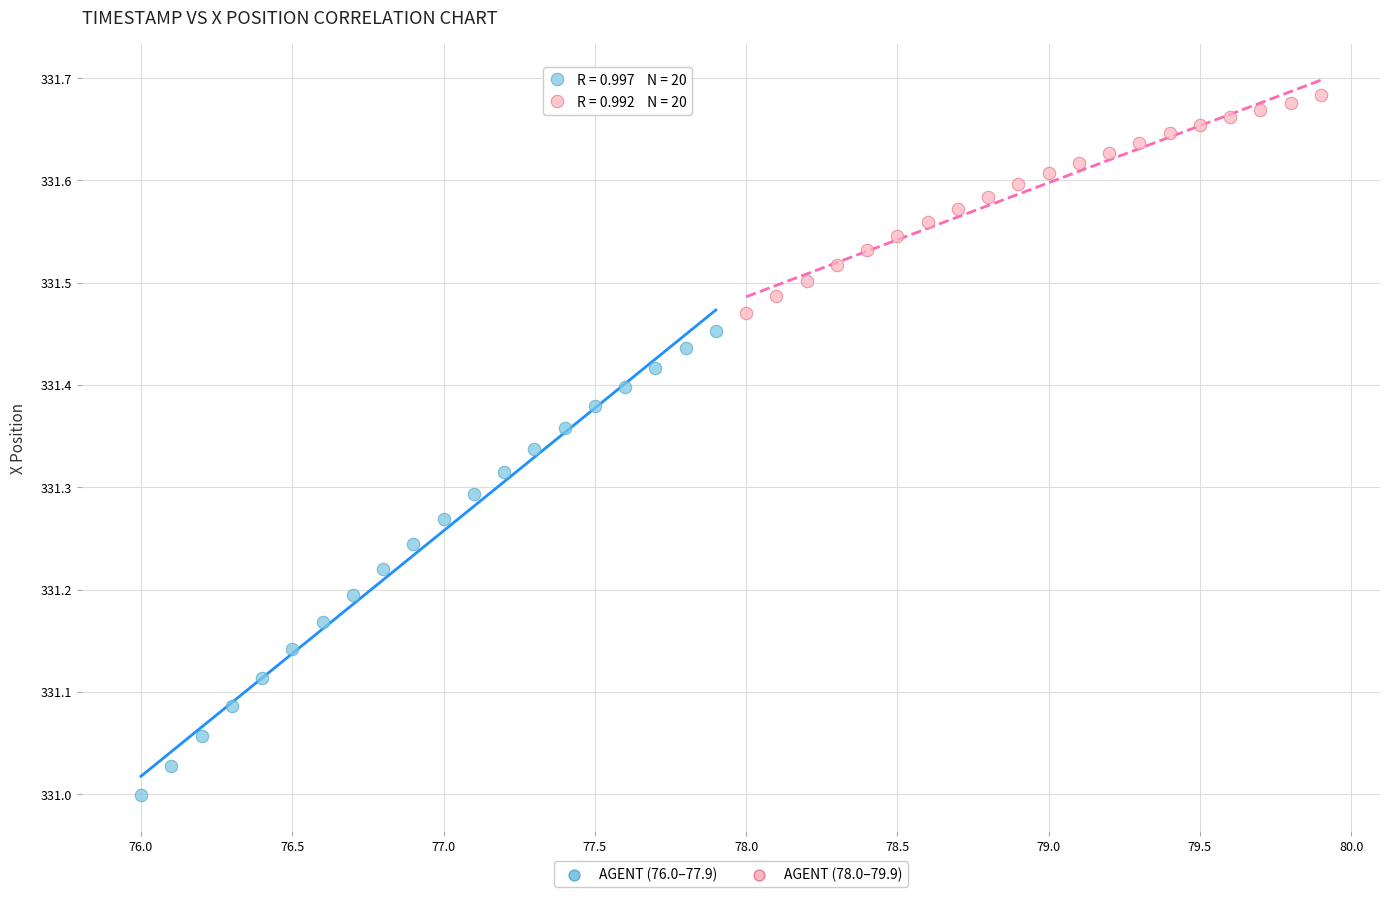

What are all the series names shown in the legend?

AGENT (76.0–77.9), AGENT (78.0–79.9)